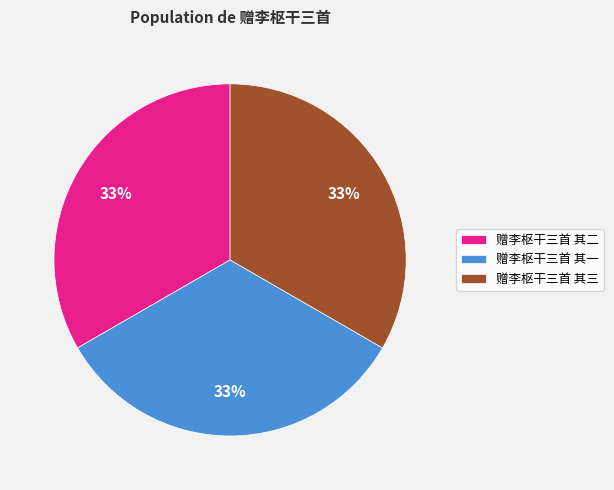

Does any single category account for the majority?

No